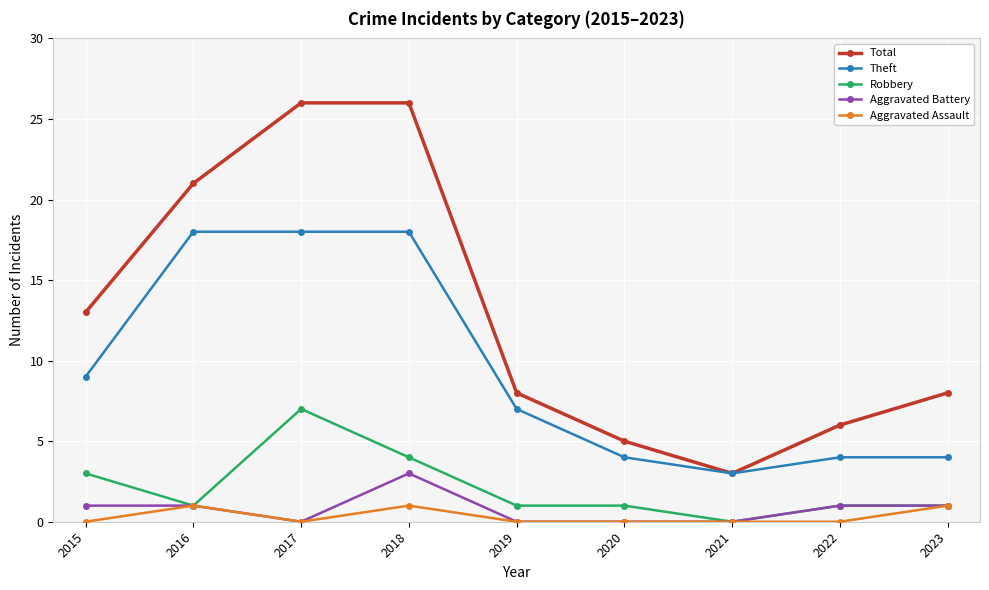

Reading left to right, transcribe all the data shown in this chart.

Total: 13	21	26	26	8	5	3	6	8
Theft: 9	18	18	18	7	4	3	4	4
Robbery: 3	1	7	4	1	1	0	1	1
Aggravated Battery: 1	1	0	3	0	0	0	1	1
Aggravated Assault: 0	1	0	1	0	0	0	0	1